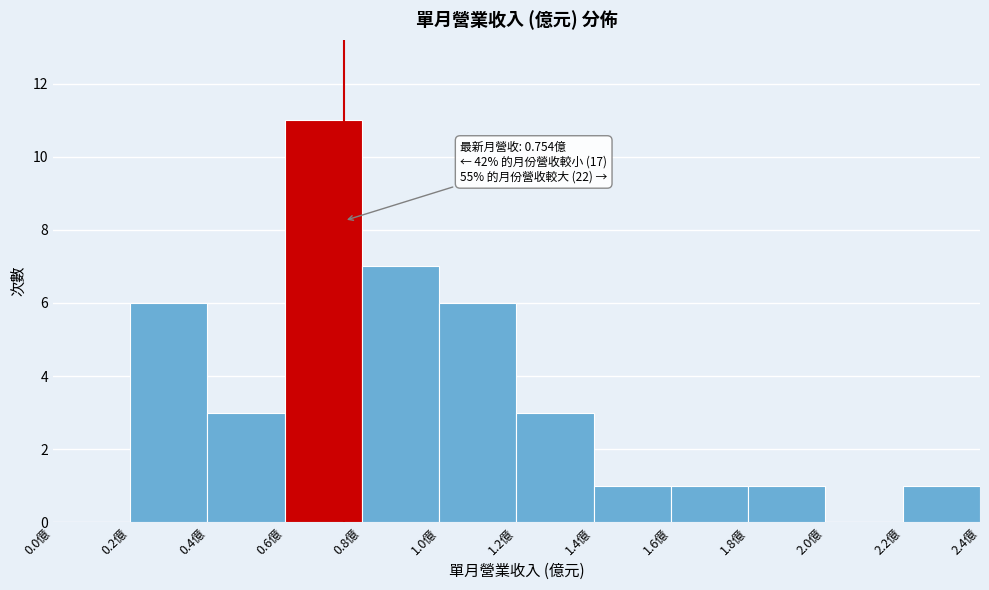

Which range on the x-axis has the tallest bar?

0.6 to 0.8